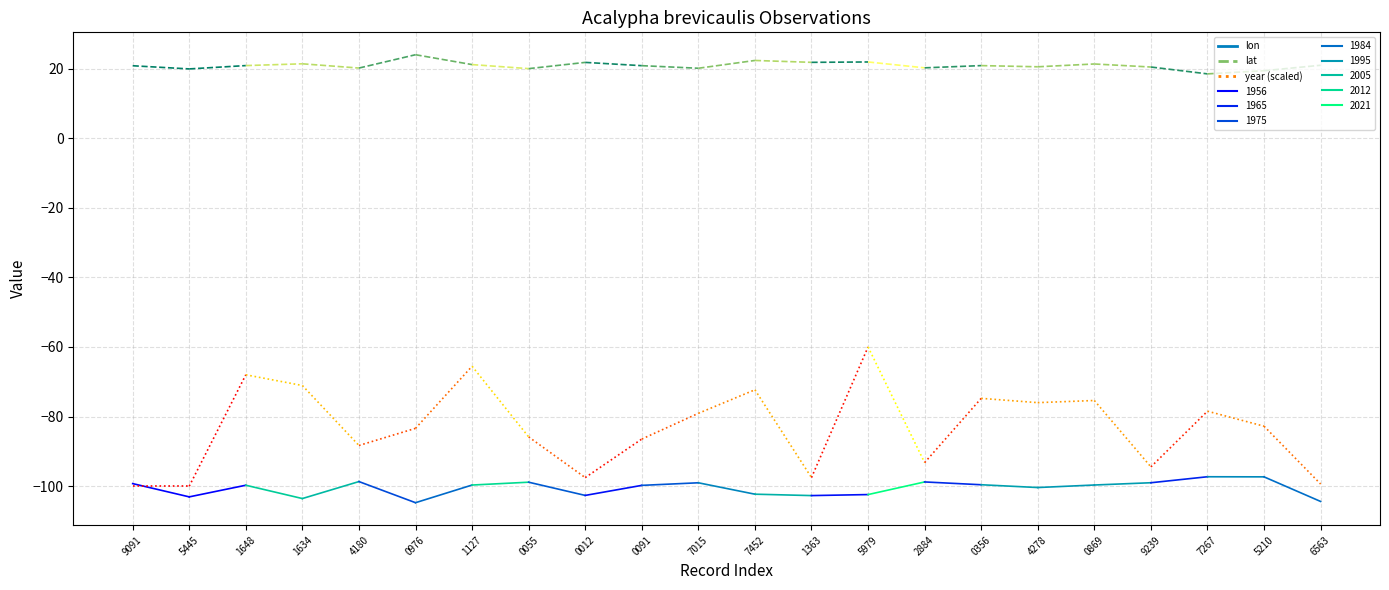

True or false: year (scaled) has a value of -100.0 at 9091.

True